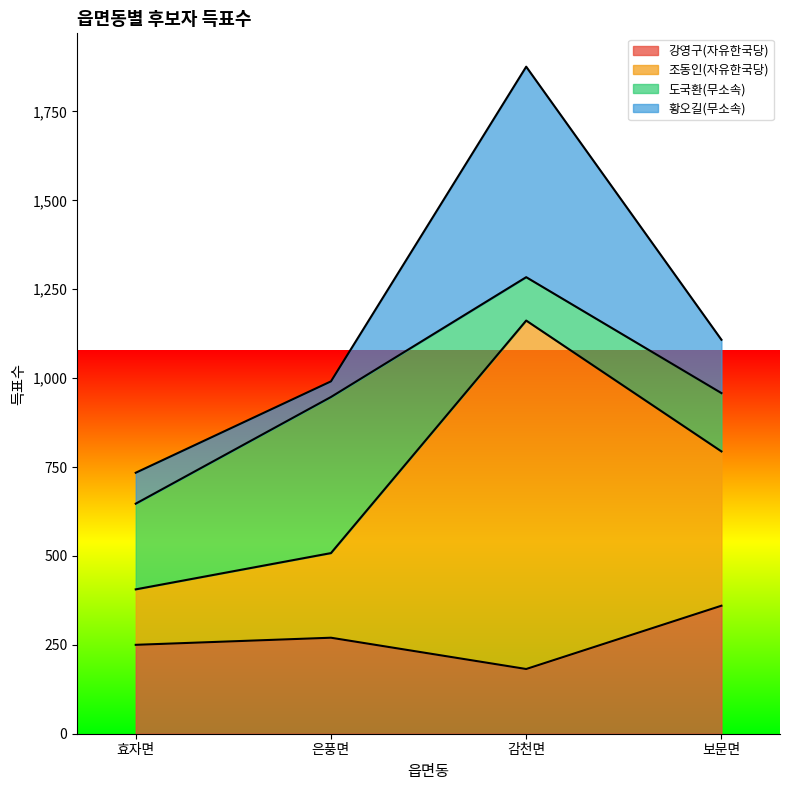

Does the chart display data point markers on the line(s)?

No